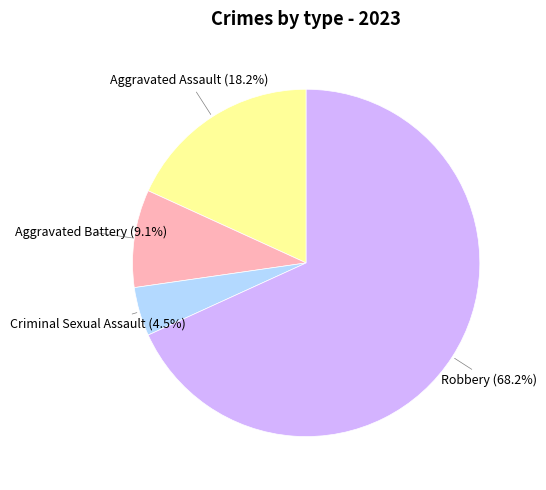

Is there a majority slice in this chart?

Yes